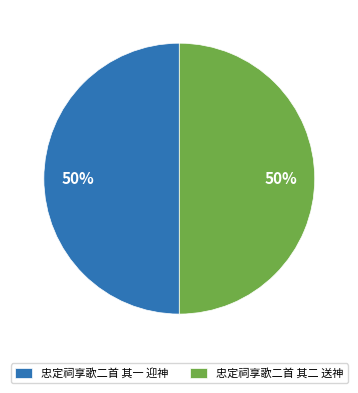

Combined, do 忠定祠享歌二首 其一 迎神 and 忠定祠享歌二首 其二 送神 account for over 50%?

Yes